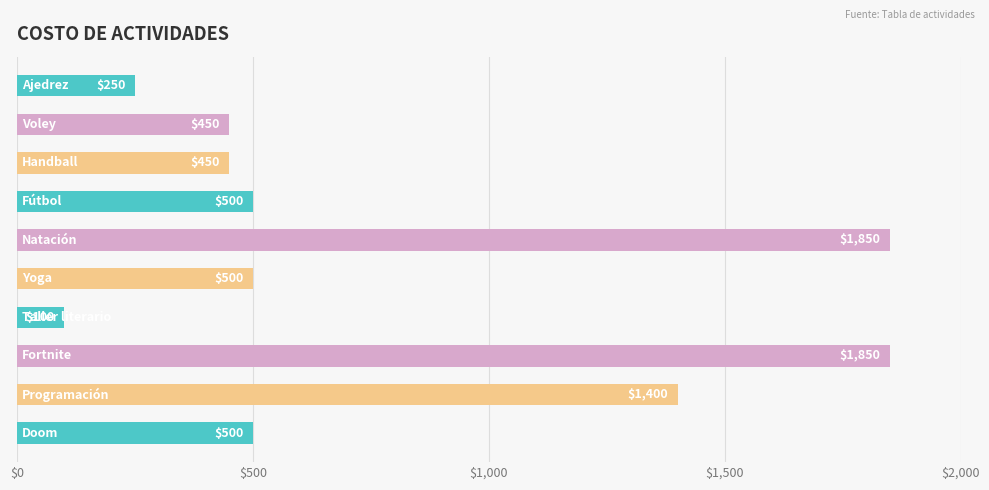

What is the average value?

785